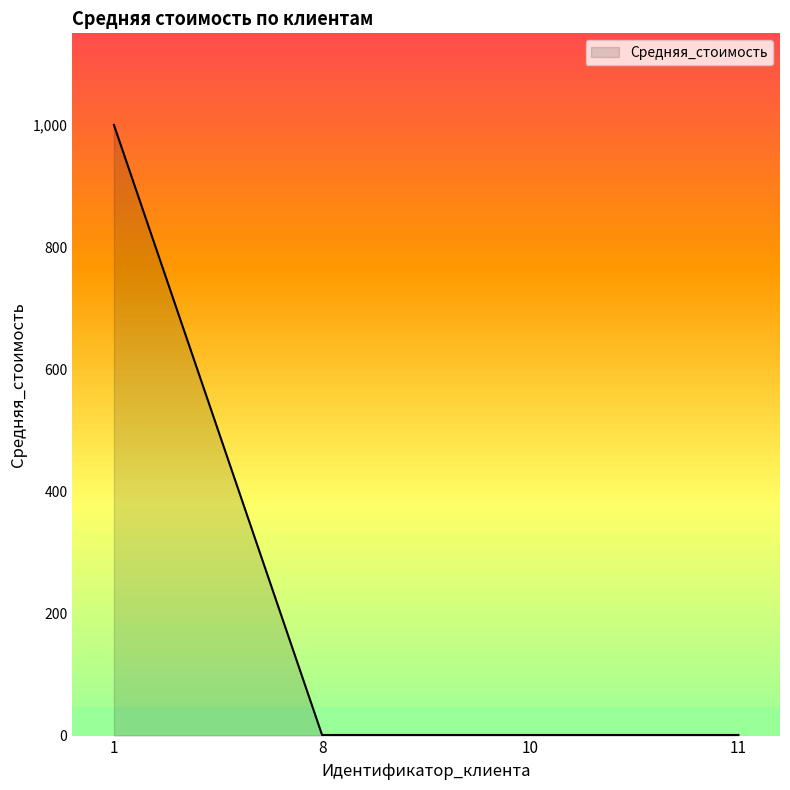

What is the maximum value shown in the chart?

1000